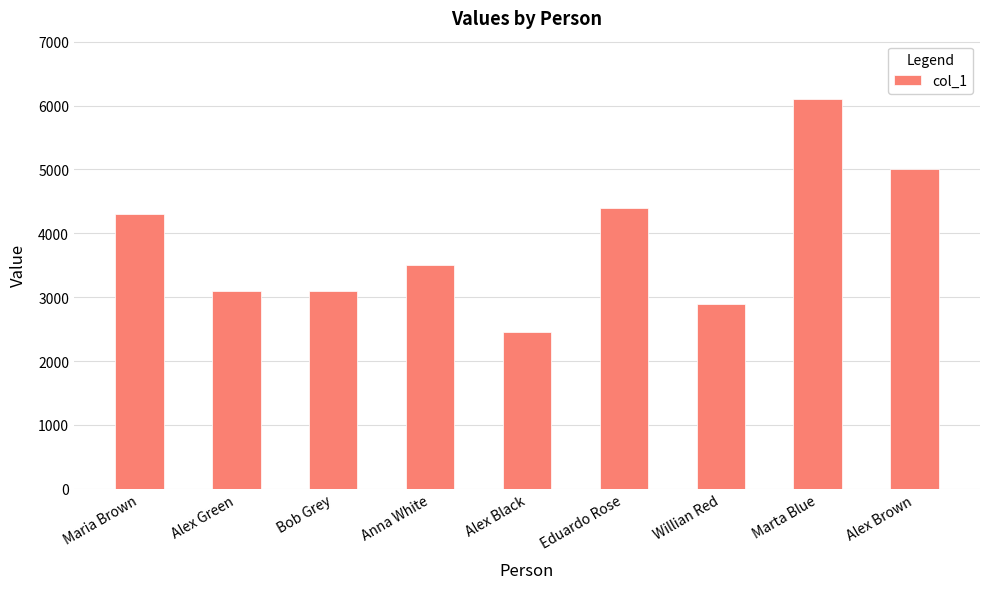

Which label corresponds to the smallest value in the chart?

Alex Black